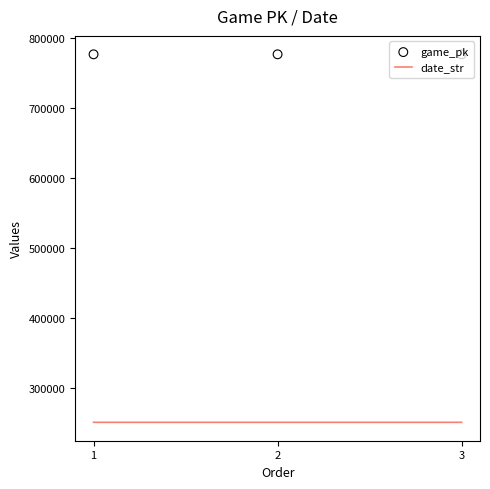

Which series has the largest Y range (max minus min)?

game_pk